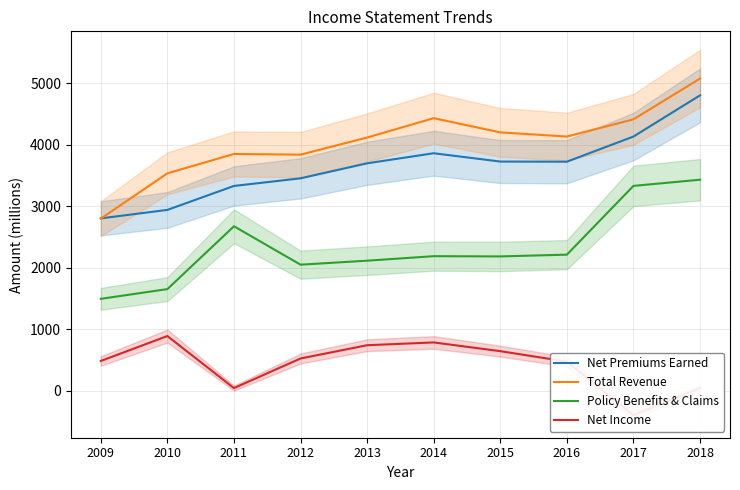

List the labels in order of Net Income value, largest first.

2010, 2014, 2013, 2015, 2012, 2009, 2016, 2018, 2011, 2017